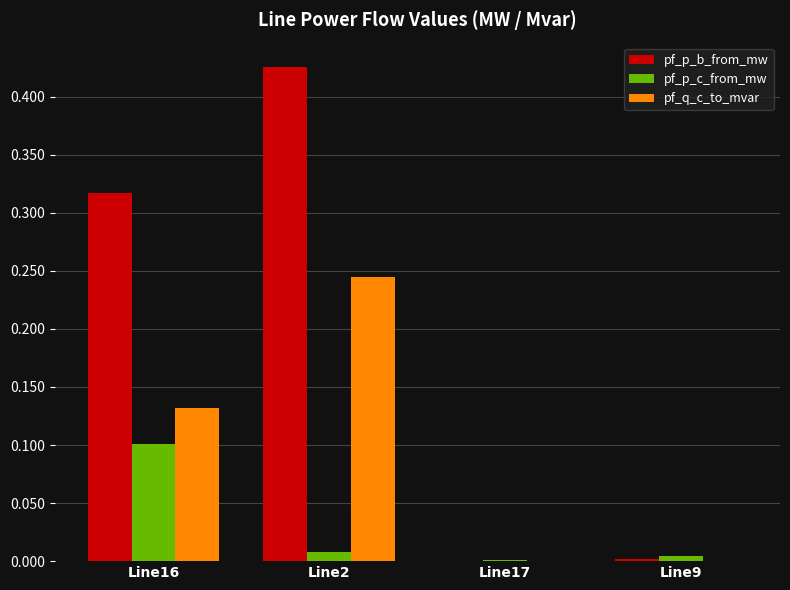

True or false: pf_q_c_to_mvar has a value of 0.0 at Line17.

True